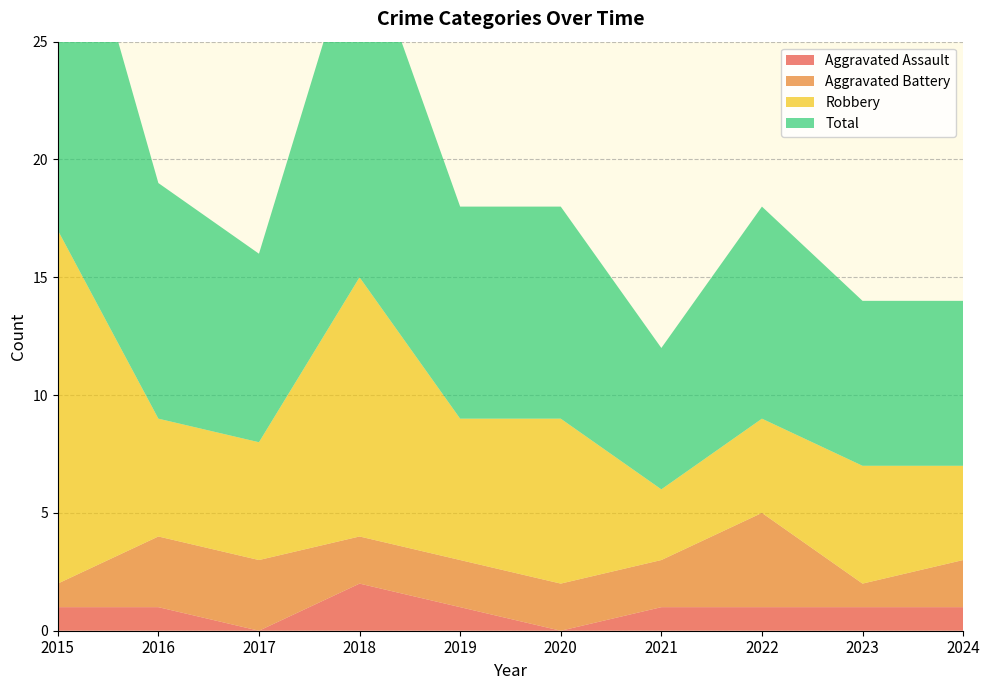

Reading left to right, list all the values displayed in this chart.

Aggravated Assault: 2015=1	2016=1	2017=0	2018=2	2019=1	2020=0	2021=1	2022=1	2023=1	2024=1
Aggravated Battery: 2015=1	2016=3	2017=3	2018=2	2019=2	2020=2	2021=2	2022=4	2023=1	2024=2
Robbery: 2015=15	2016=5	2017=5	2018=11	2019=6	2020=7	2021=3	2022=4	2023=5	2024=4
Total: 2015=17	2016=10	2017=8	2018=15	2019=9	2020=9	2021=6	2022=9	2023=7	2024=7